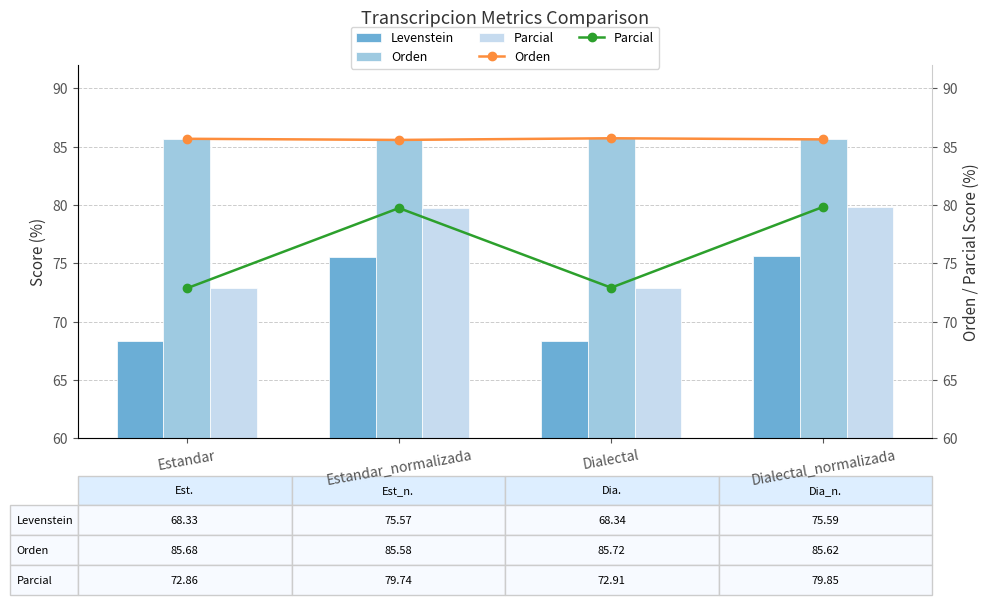

Reading left to right, transcribe all the data shown in this chart.

Levenstein: Estandar=68.3	Estandar_normalizada=75.6	Dialectal=68.3	Dialectal_normalizada=75.6
Orden: Estandar=85.7	Estandar_normalizada=85.6	Dialectal=85.7	Dialectal_normalizada=85.6
Parcial: Estandar=72.9	Estandar_normalizada=79.7	Dialectal=72.9	Dialectal_normalizada=79.8